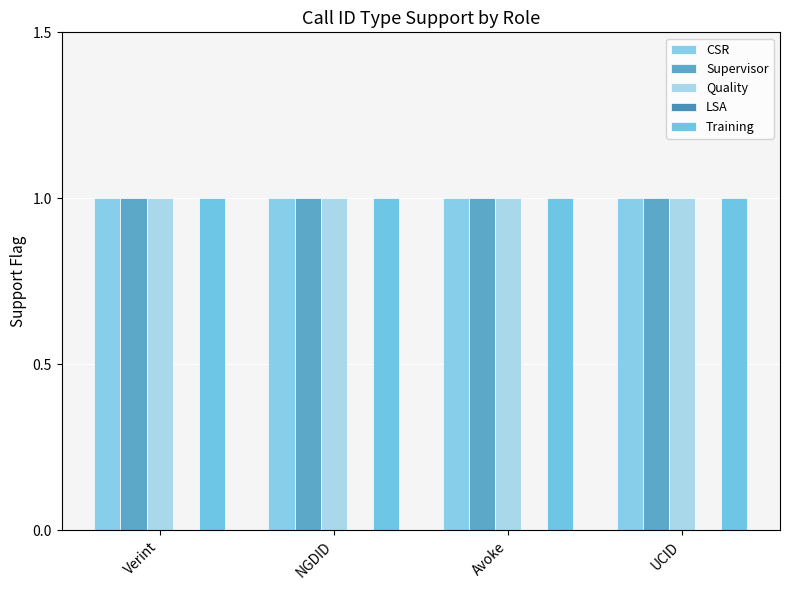

What is the minimum value for Training?

1